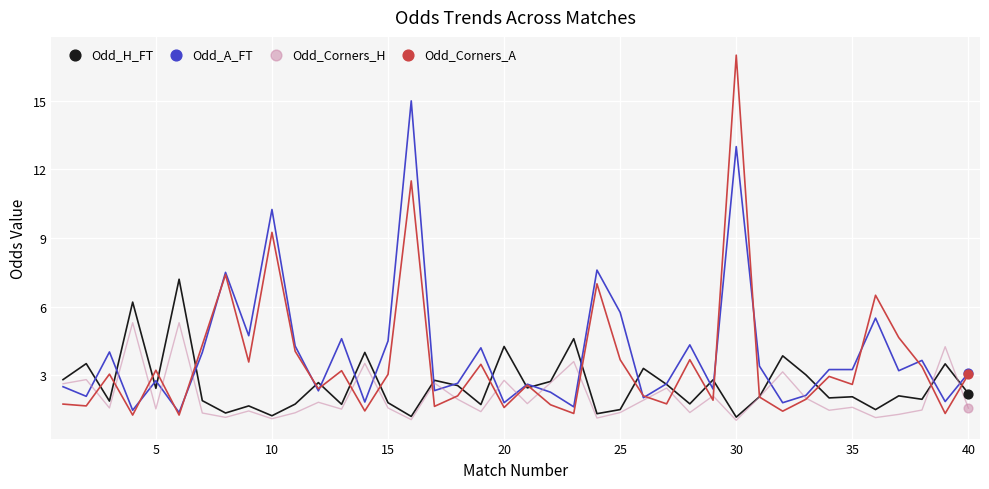

What are all the series names shown in the legend?

Odd_H_FT, Odd_A_FT, Odd_Corners_H, Odd_Corners_A